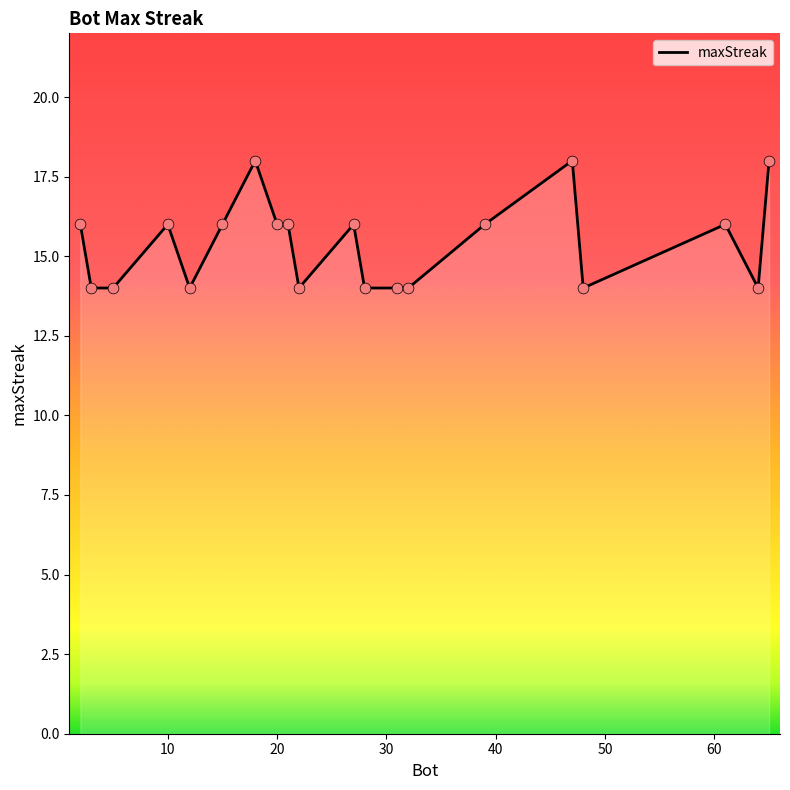

What is the difference between the maximum and minimum values?

4